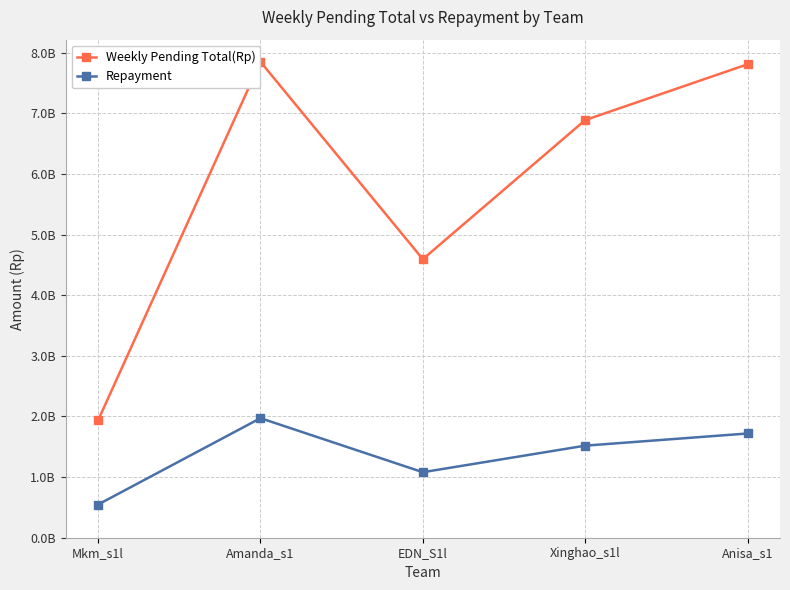

Is this an area chart (filled region under the line)?

No